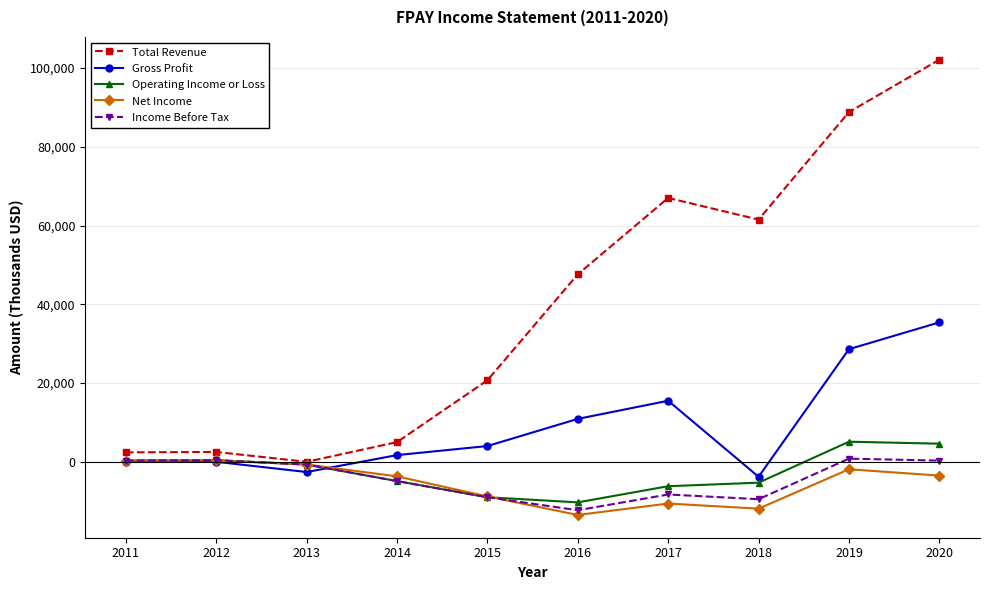

Count the number of categories in the chart.

10